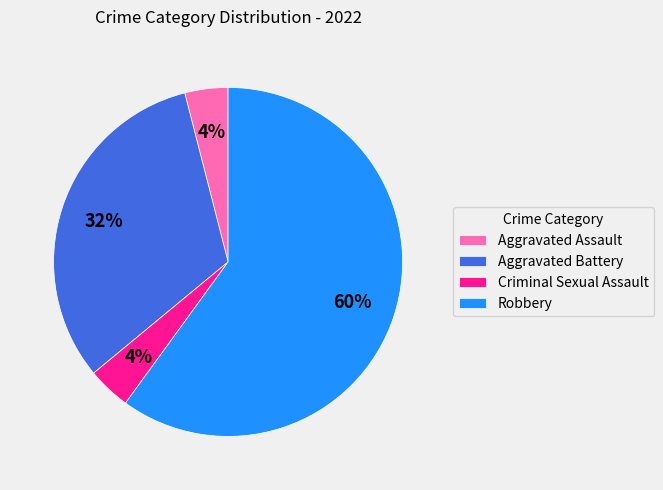

Approximately how many times larger is the value at Robbery compared to Aggravated Assault?

15.0